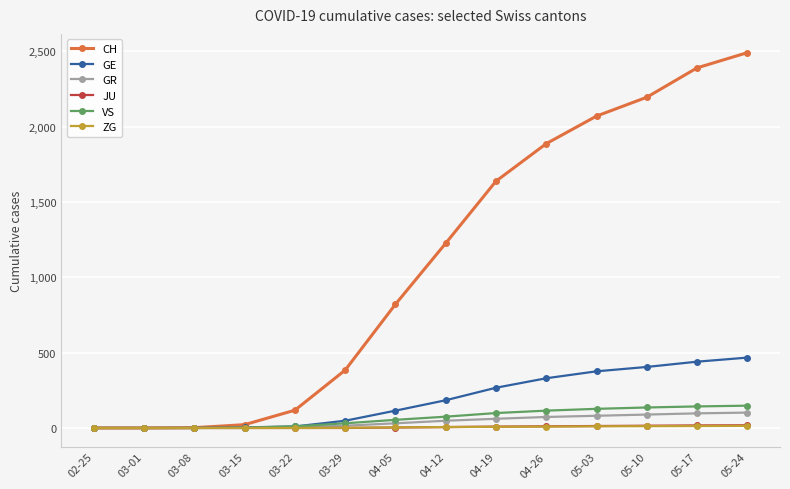

What is the average value of the JU series?

7